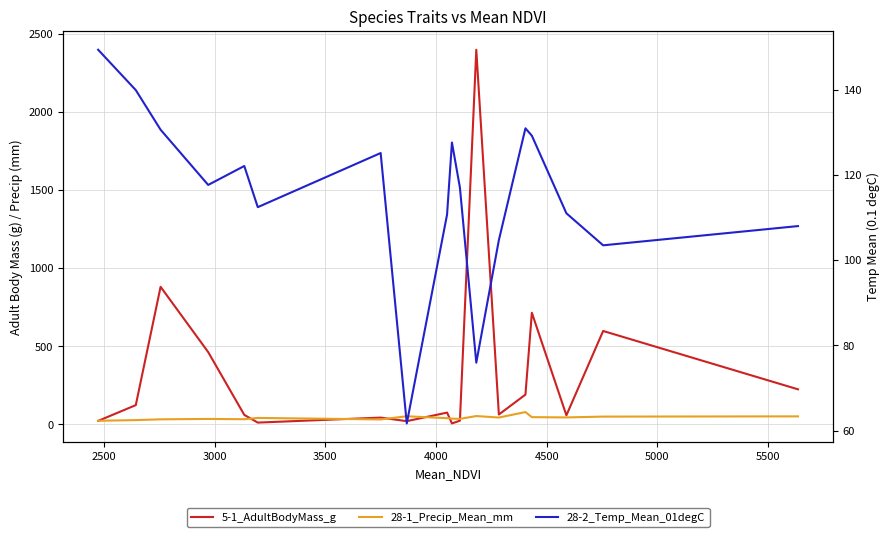

Reading left to right, list all the values displayed in this chart.

5-1_AdultBodyMass_g: 21.7	122.7	880.9	462.5	60.2	10.7	42.7	20.0	74.8	5.3	23.0	2400.0	62.5	190.0	714.5	57.4	597.8	224.0
28-1_Precip_Mean_mm: 22.3	26.7	31.7	34.1	32.3	40.7	31.0	51.3	39.0	36.0	34.7	52.7	43.2	78.2	45.6	43.9	49.1	50.6
28-2_Temp_Mean_01degC: 149.3	139.9	130.6	117.7	122.1	112.4	125.1	61.7	110.7	127.6	117.0	76.0	104.7	130.9	129.2	111.0	103.5	108.0